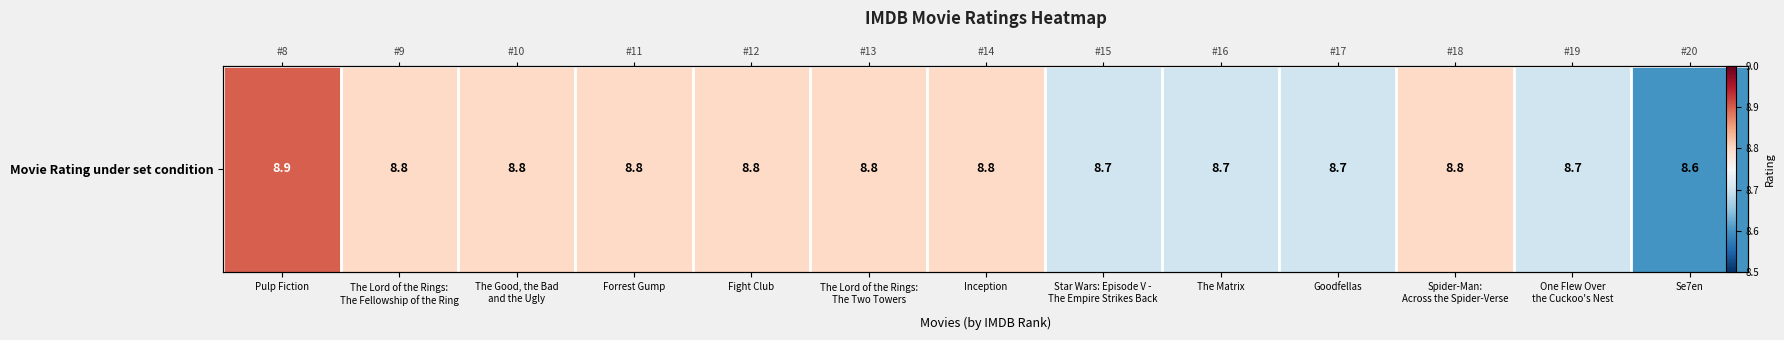

Reading left to right, extract all data points from this chart.

Pulp Fiction=8.9	The Lord of the Rings:
The Fellowship of the Ring=8.8	The Good, the Bad
and the Ugly=8.8	Forrest Gump=8.8	Fight Club=8.8	The Lord of the Rings:
The Two Towers=8.8	Inception=8.8	Star Wars: Episode V -
The Empire Strikes Back=8.7	The Matrix=8.7	Goodfellas=8.7	Spider-Man:
Across the Spider-Verse=8.8	One Flew Over
the Cuckoo's Nest=8.7	Se7en=8.6